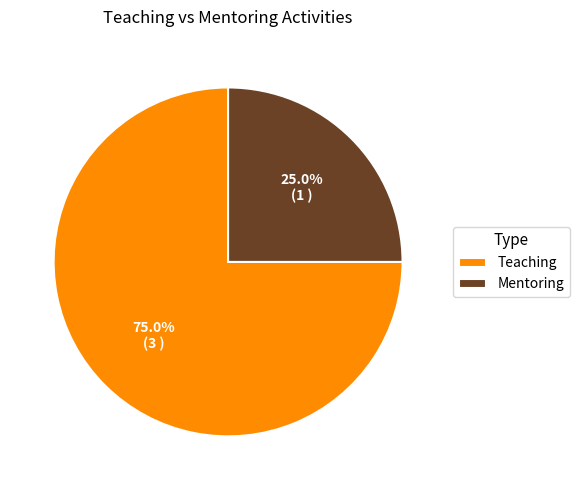

What portion of the pie excludes Mentoring?

75.0%